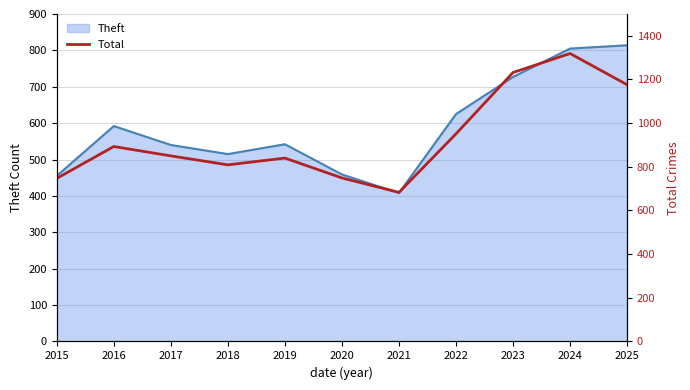

True or false: Theft has a value of 1254 at 2024.

False